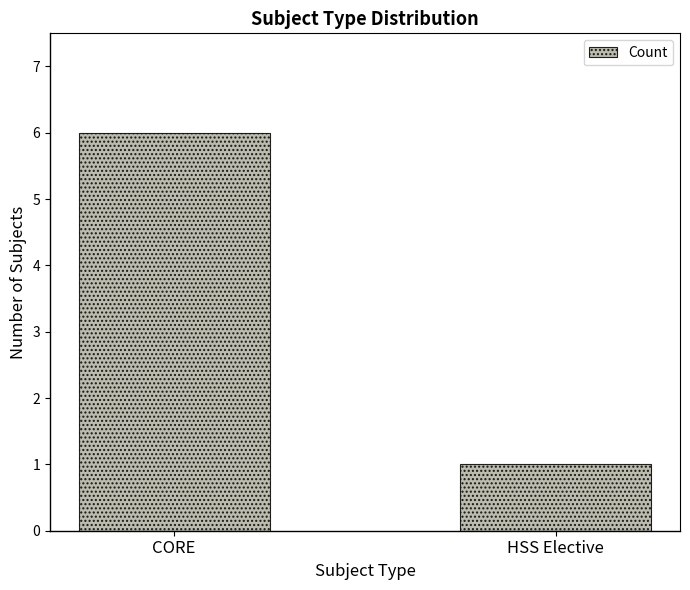

Which category has the highest value across all series?

CORE